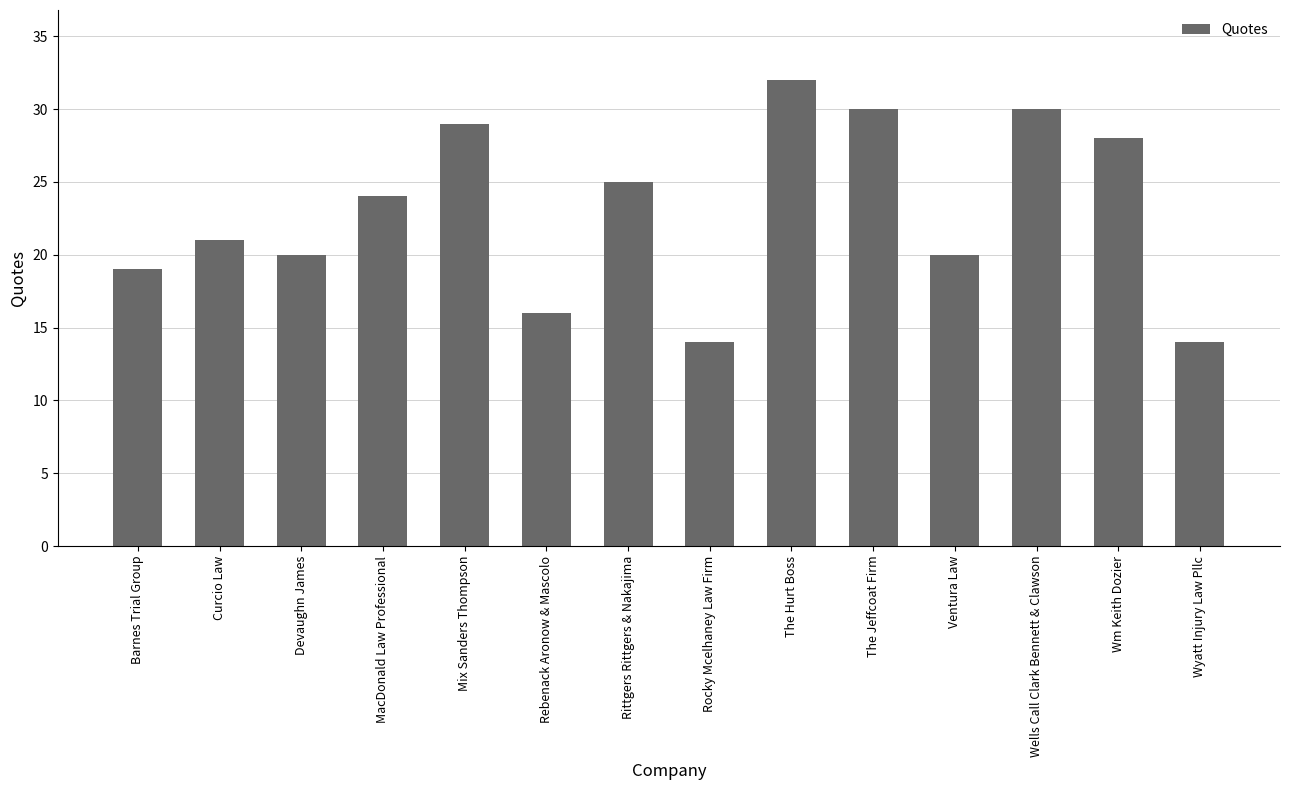

What is the average value?

23